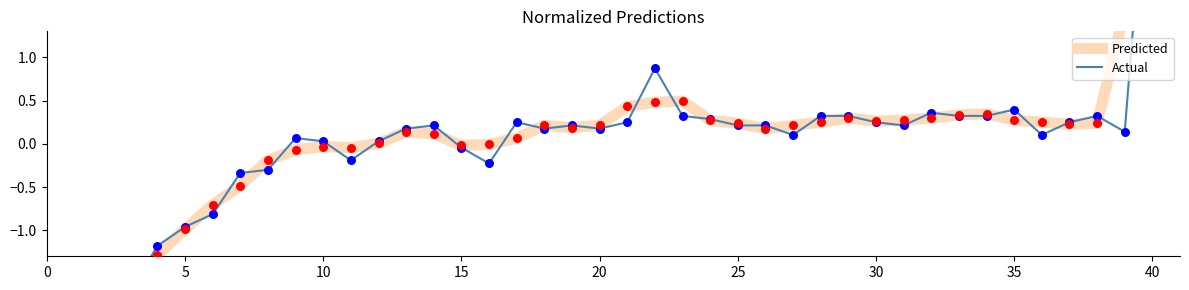

At which category is the sum across all series the highest?

40